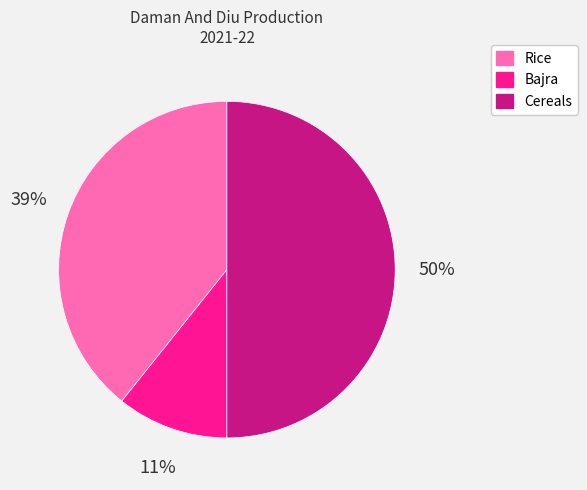

What is the largest slice in the pie chart?

Cereals